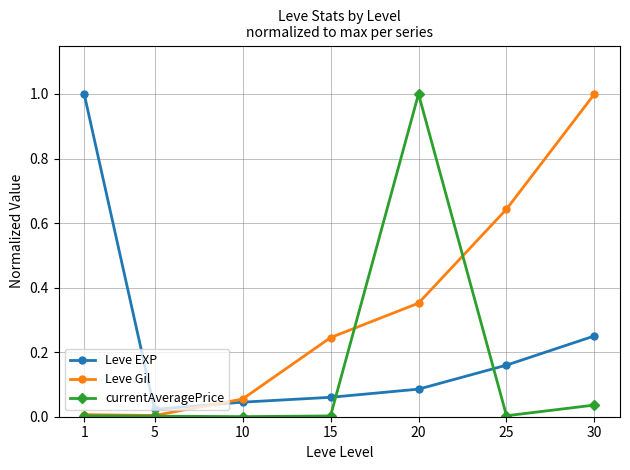

List the series in order of their overall mean, highest first.

Leve Gil, Leve EXP, currentAveragePrice